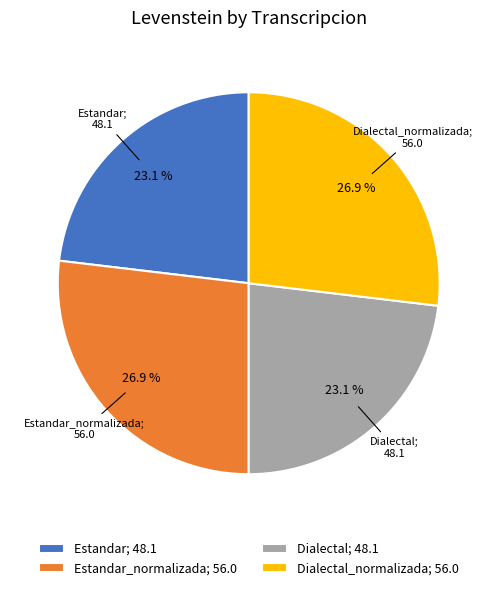

Is there a majority slice in this chart?

No